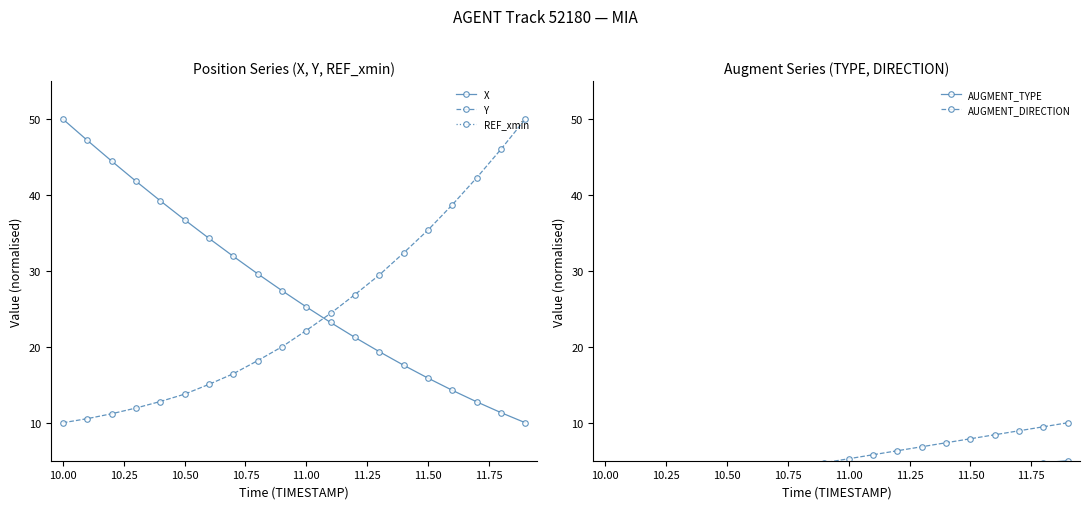

Is it true that REF_xmin equals 0.0 at 13?

True